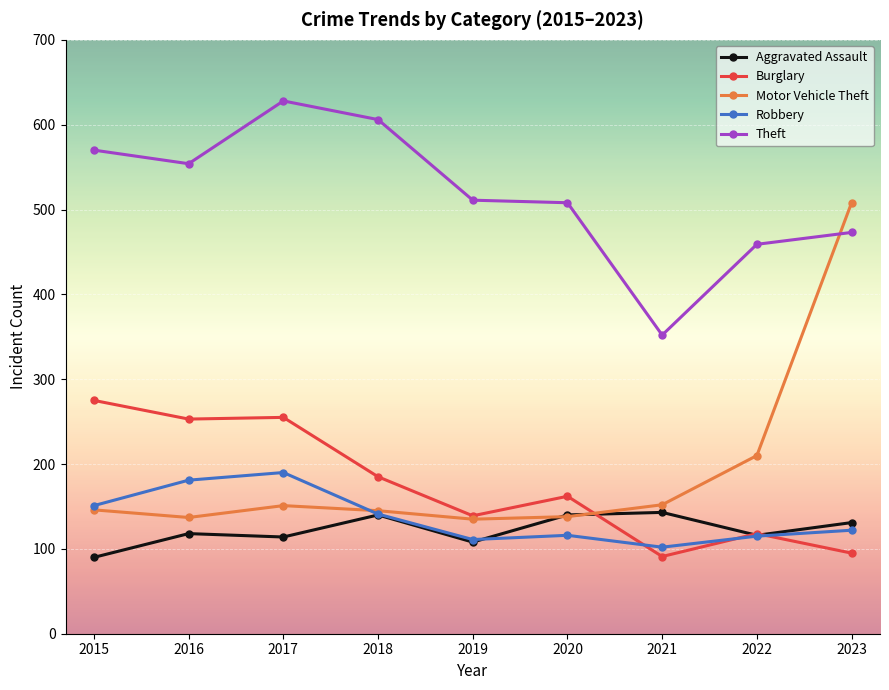

The Aggravated Assault series shows 116 at 2022. True or false?

True